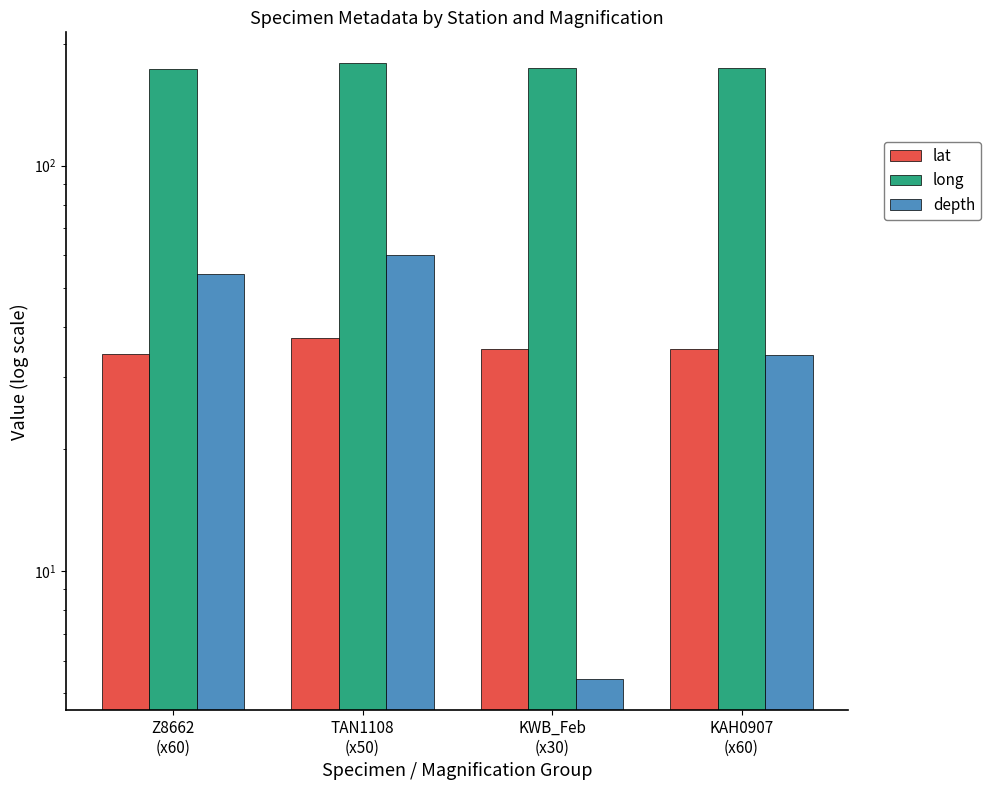

What is the maximum value for depth?

60.0